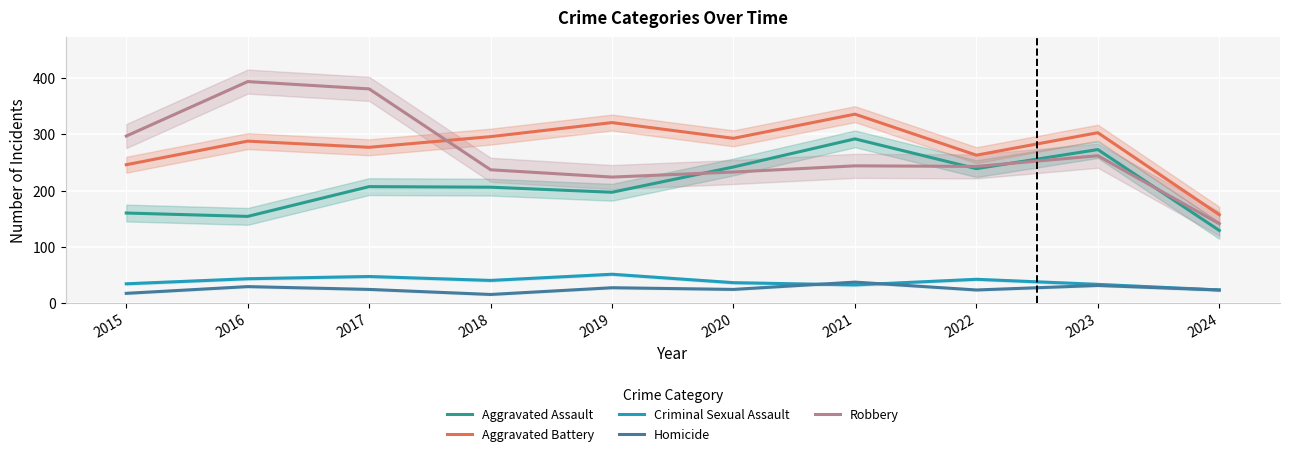

At which label is Homicide closest to 26?

2019